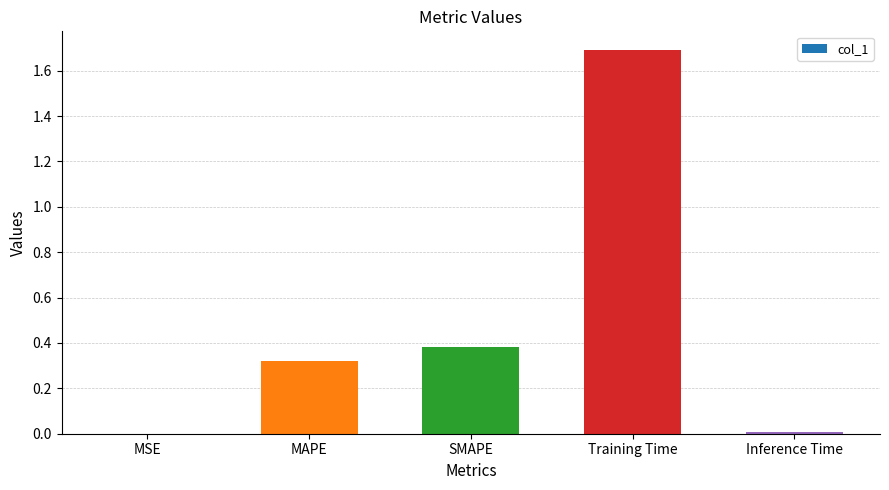

Between MSE and SMAPE, which is larger?

SMAPE